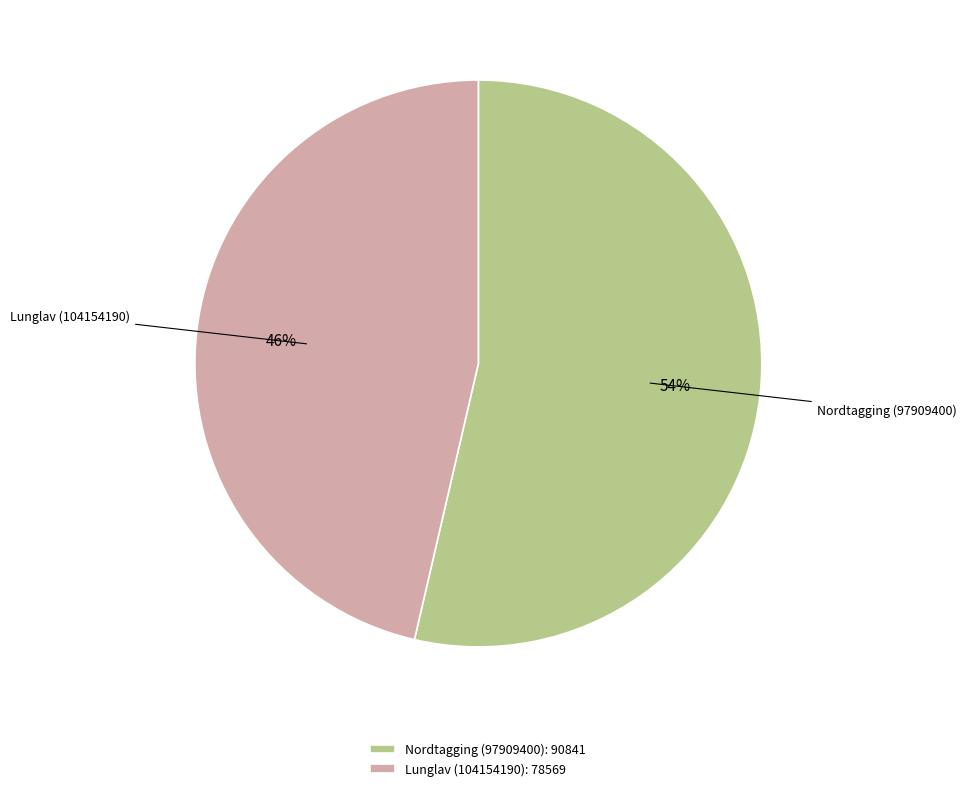

To the nearest percent, what percentage of the pie is Nordtagging (97909400)?

54%